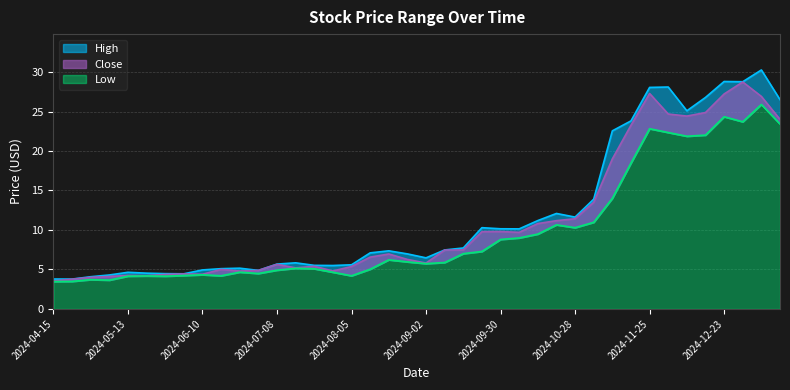

The Close series shows 5.4 at 2024-07-22. True or false?

True